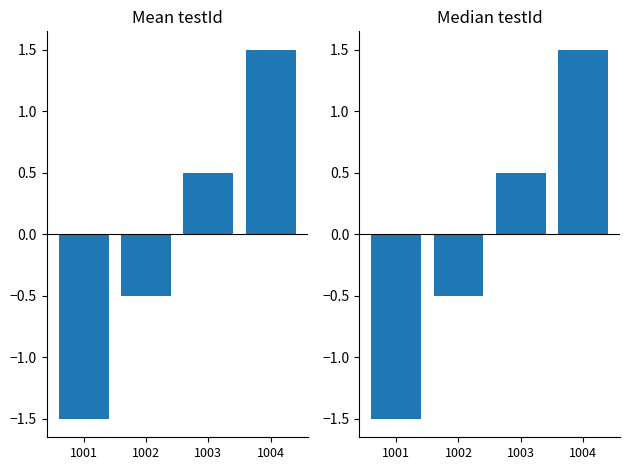

What value does the data have at 1003?

0.5